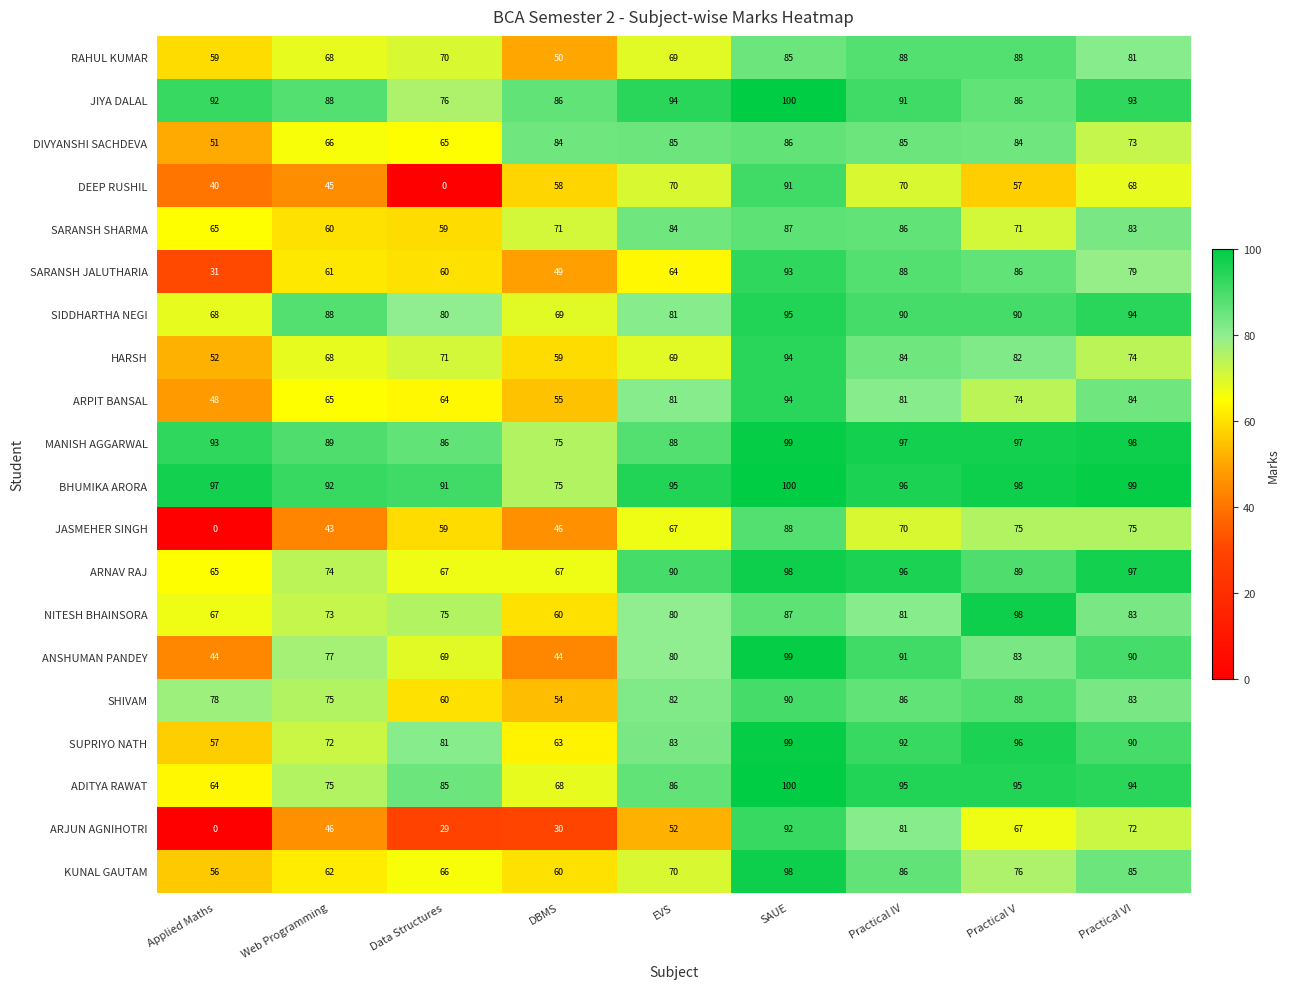

What is the difference between the highest and lowest values at Applied Maths?

97